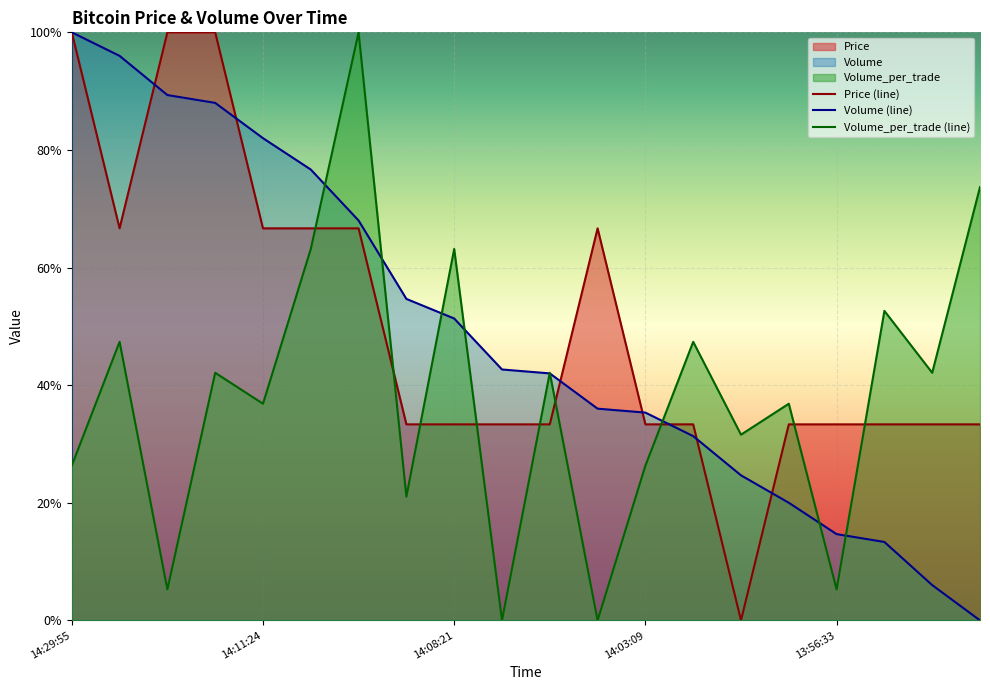

Which series has the largest total across all categories?

Price (line)